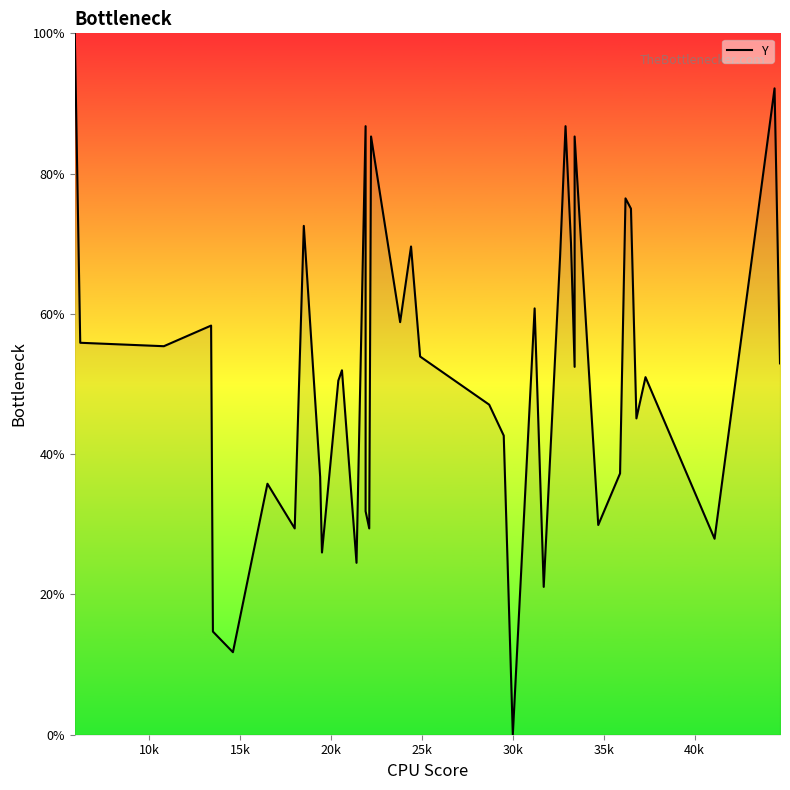

What is the sum of all values?

2061.3